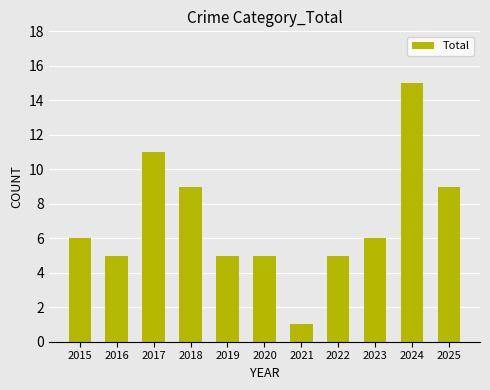

Reading right to left, list all the values displayed in this chart.

2025=9	2024=15	2023=6	2022=5	2021=1	2020=5	2019=5	2018=9	2017=11	2016=5	2015=6